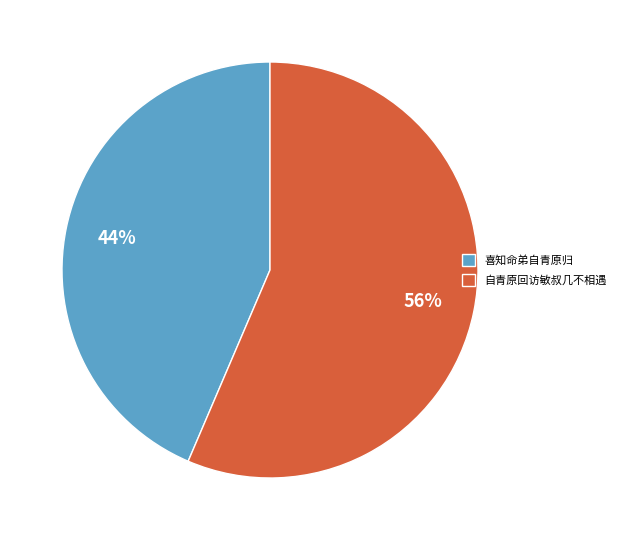

What is the ratio of the value at 喜知命弟自青原归 to the value at 自青原回访敏叔几不相遇?

0.8